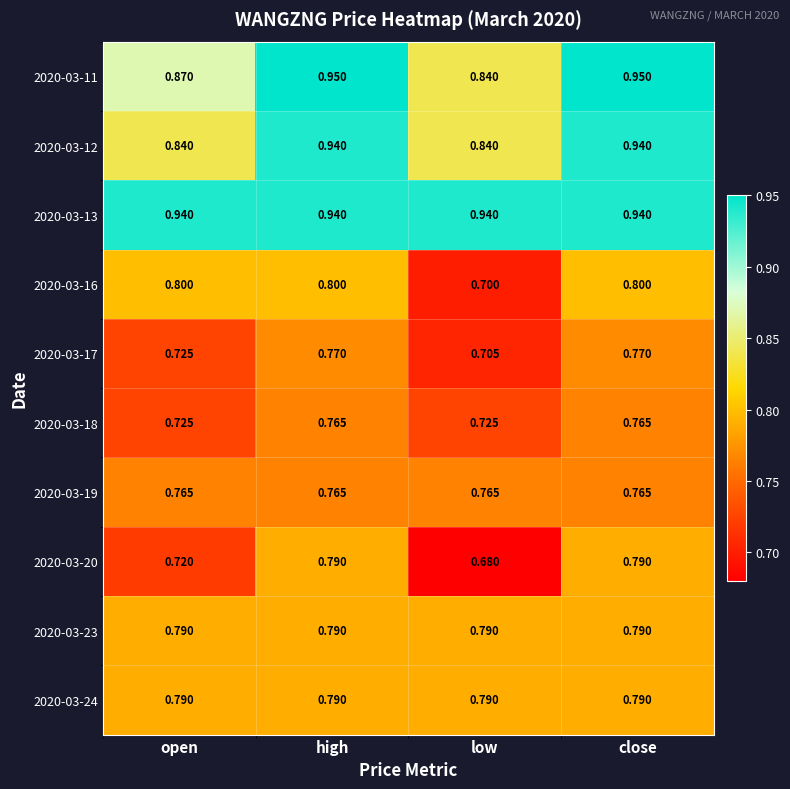

At which category does the chart reach its minimum across all series?

low